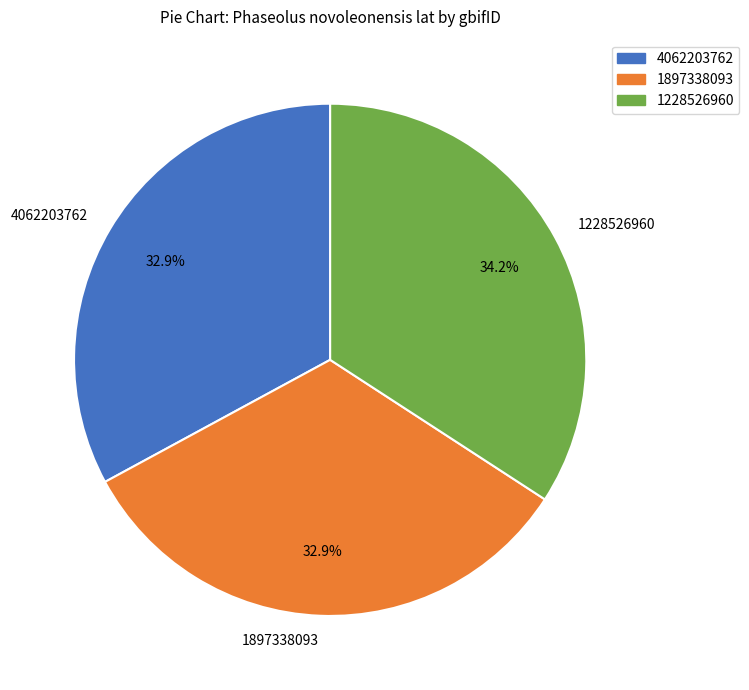

Between 4062203762 and 1228526960, which is larger?

1228526960